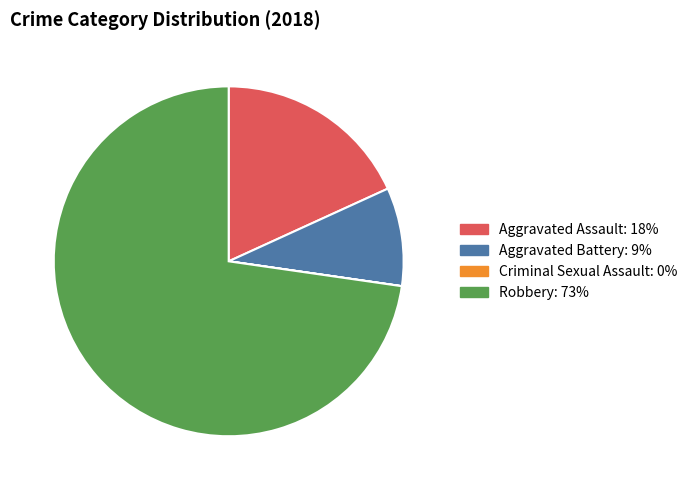

Is Aggravated Battery the majority of the pie?

No